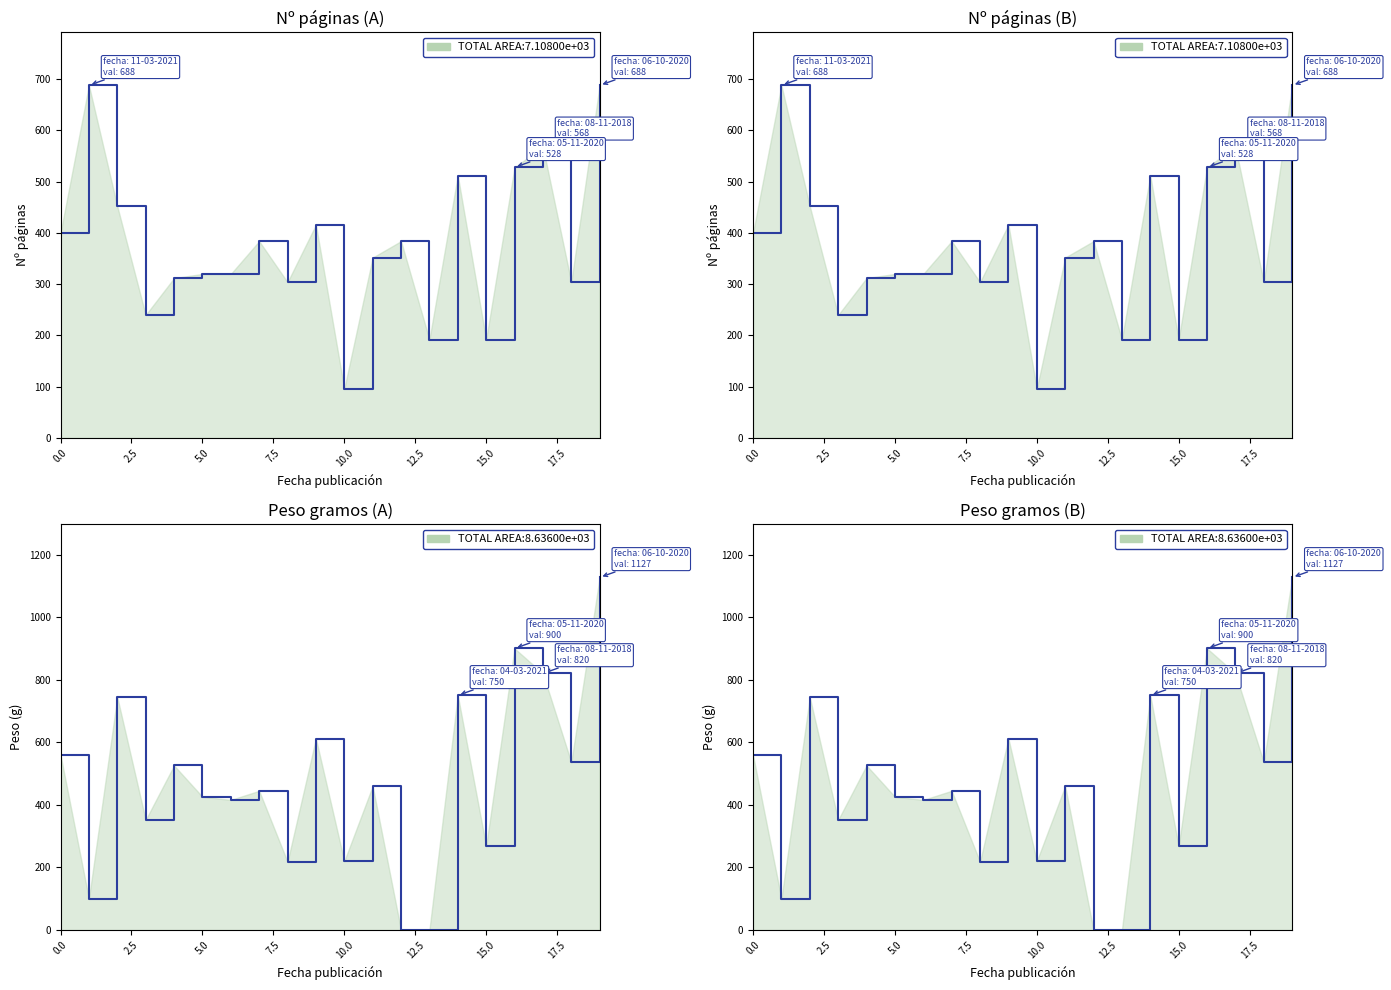

Rank the series at 19 from lowest to highest value.

Nº páginas - Series 1, Nº páginas - Series 2, Peso (g) - Series 1, Peso (g) - Series 2